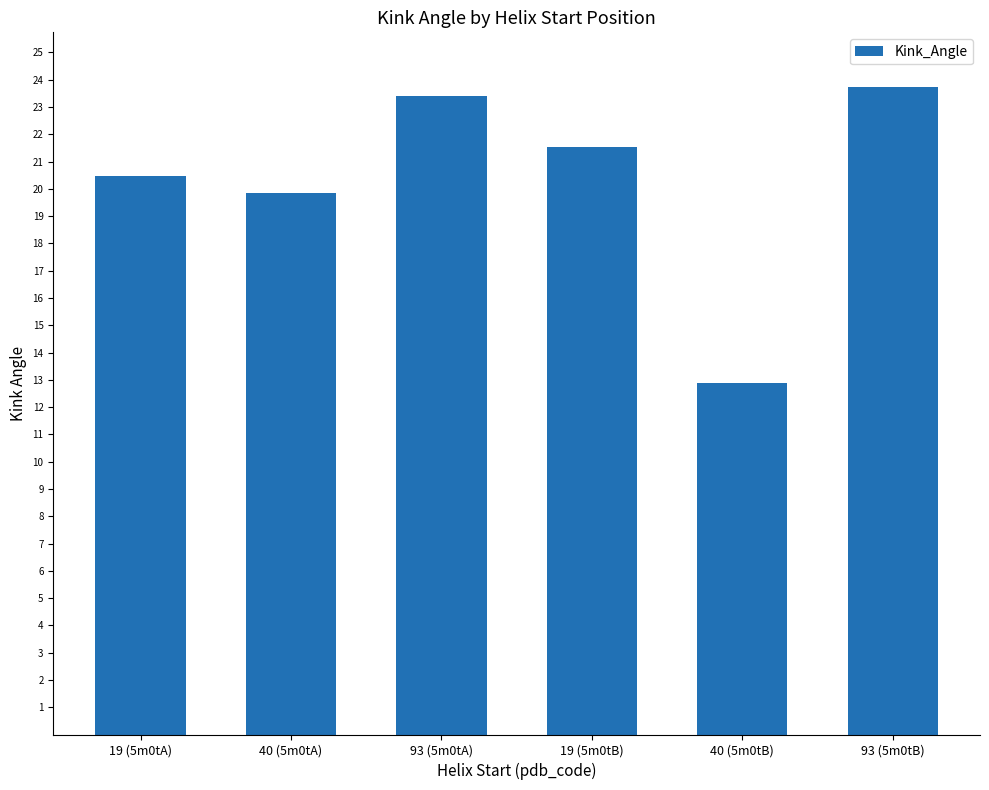

Rank the categories by value from highest to lowest.

93 (5m0tB), 93 (5m0tA), 19 (5m0tB), 19 (5m0tA), 40 (5m0tA), 40 (5m0tB)